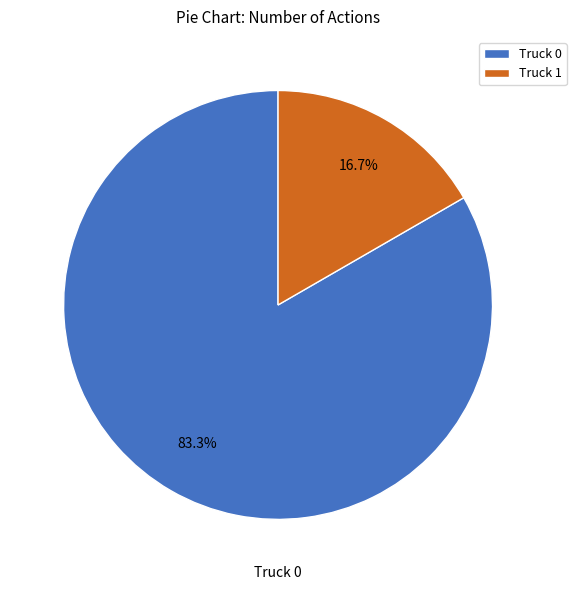

Is it true that Truck 1 is 17% of the pie?

True